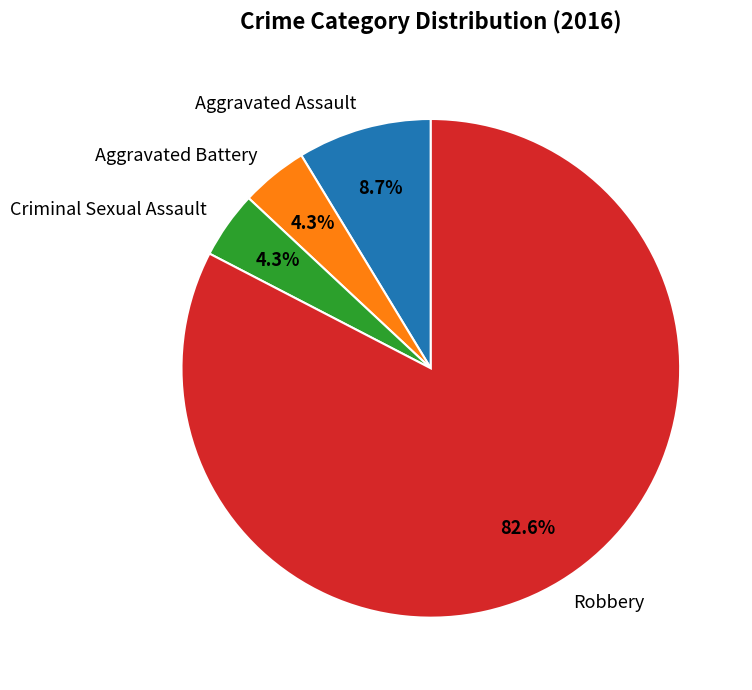

What percentage is the Aggravated Assault slice, to the nearest percent?

9%